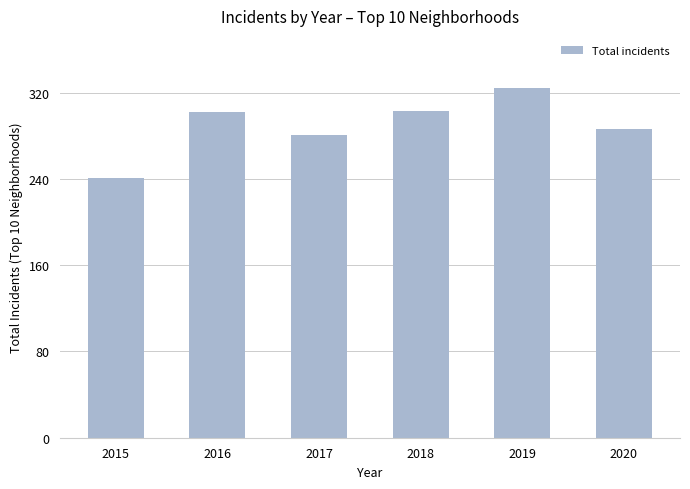

What is the difference between the values at 2015 and 2020?

45